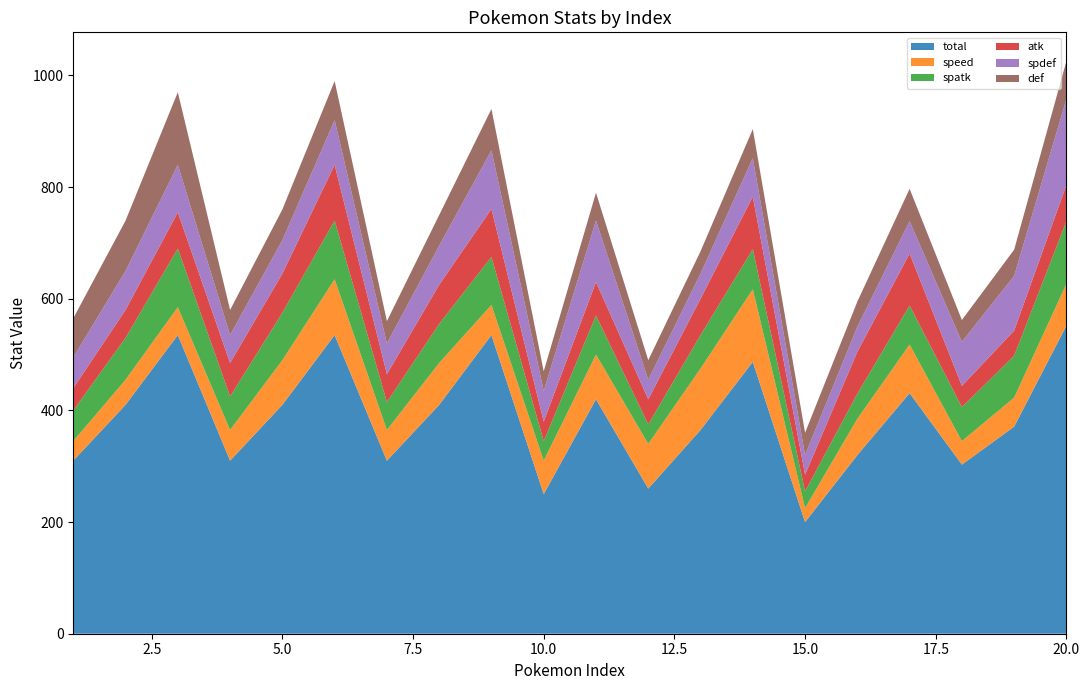

Reading right to left, transcribe all the data shown in this chart.

total: 552	371	303	431	320	200	487	365	260	420	250	535	410	310	535	410	310	535	410	310
speed: 75	52	42	87	65	25	130	110	80	80	60	54	75	55	100	80	55	50	45	35
spatk: 112	75	61	70	45	30	72	60	35	70	35	86	70	50	105	85	60	105	75	55
atk: 65	45	38	93	75	30	94	65	45	60	35	86	70	50	100	70	60	65	50	40
spdef: 154	98	79	58	45	35	69	45	35	110	55	105	70	55	80	60	50	85	70	55
def: 68	47	39	58	45	40	52	40	35	50	35	74	55	40	70	55	45	130	90	70